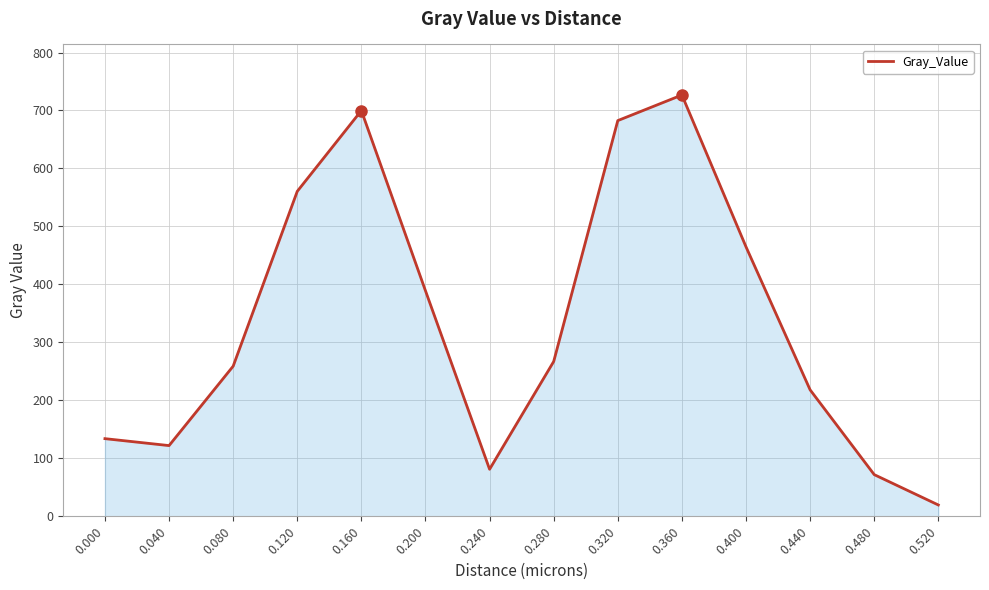

Between 0.240 and 0.080, which is larger?

0.080